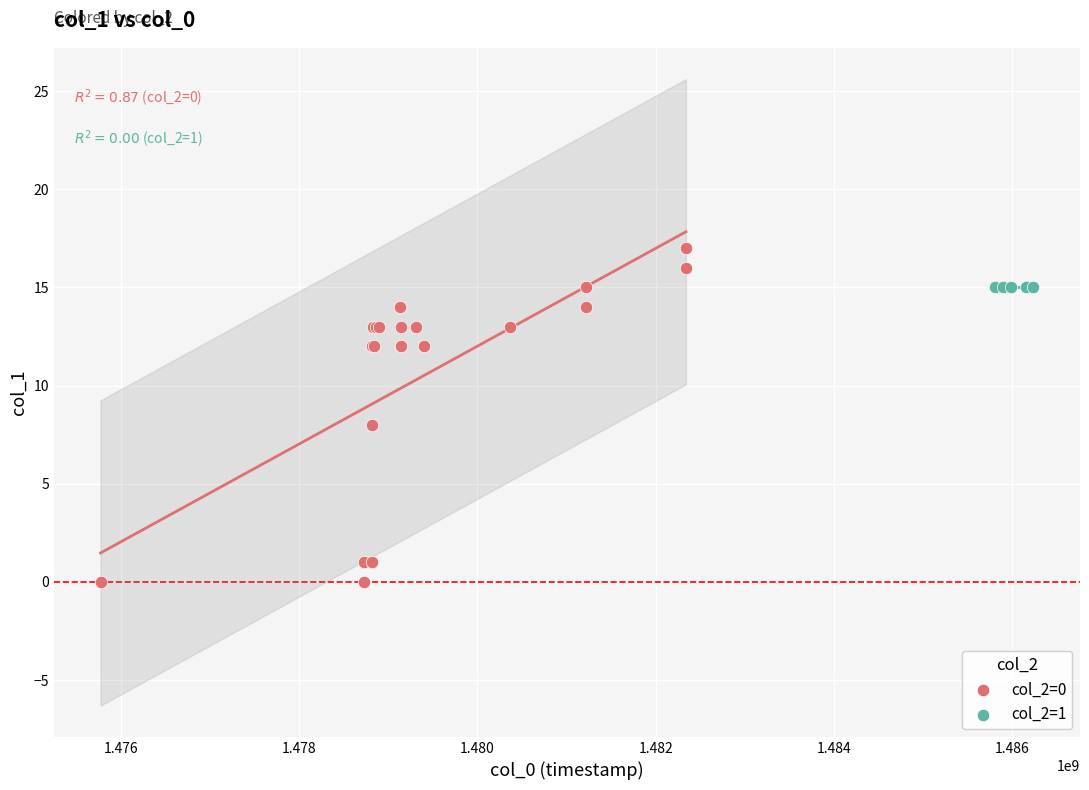

Which series reaches the minimum Y coordinate?

col_2=0